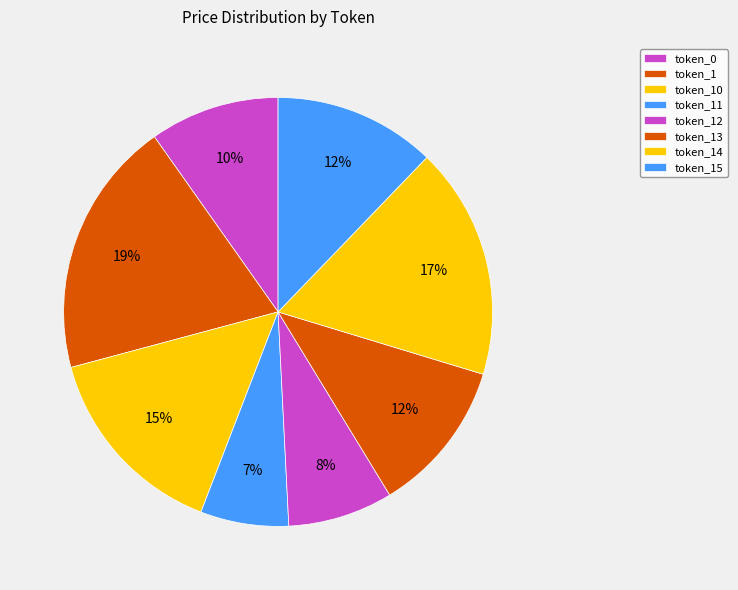

How many segments does this pie chart have?

8